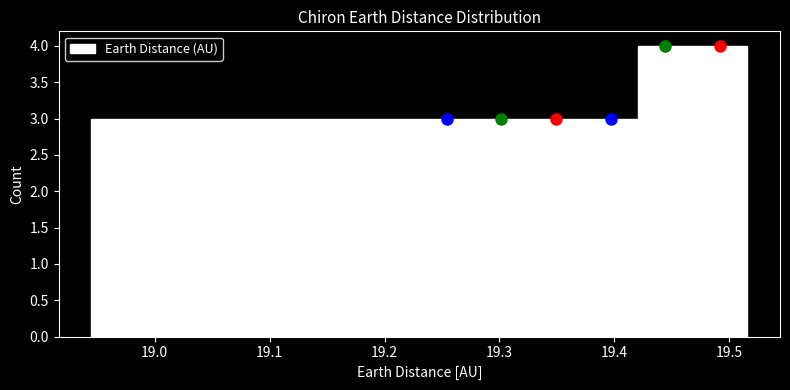

What is the height of the bar covering 19.04 to 19.09 on the x-axis? Neither the bar edges nor the heights are printed on the chart, so give them approximately, as read against the axes.

3